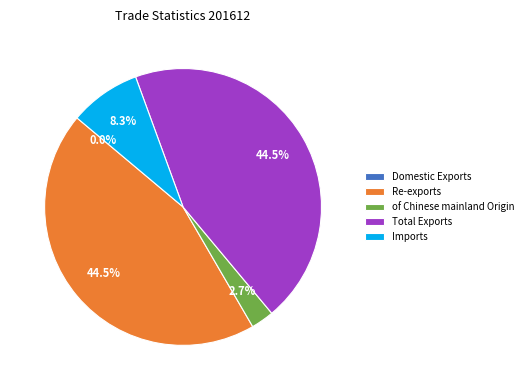

Is it true that Re-exports is 58% of the pie?

False